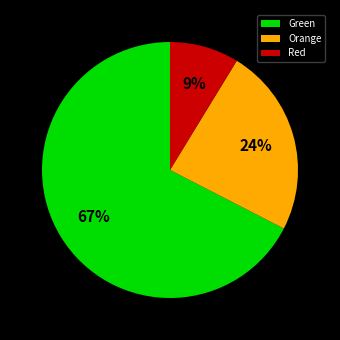

Approximately how many times larger is the value at Orange compared to Red?

2.7